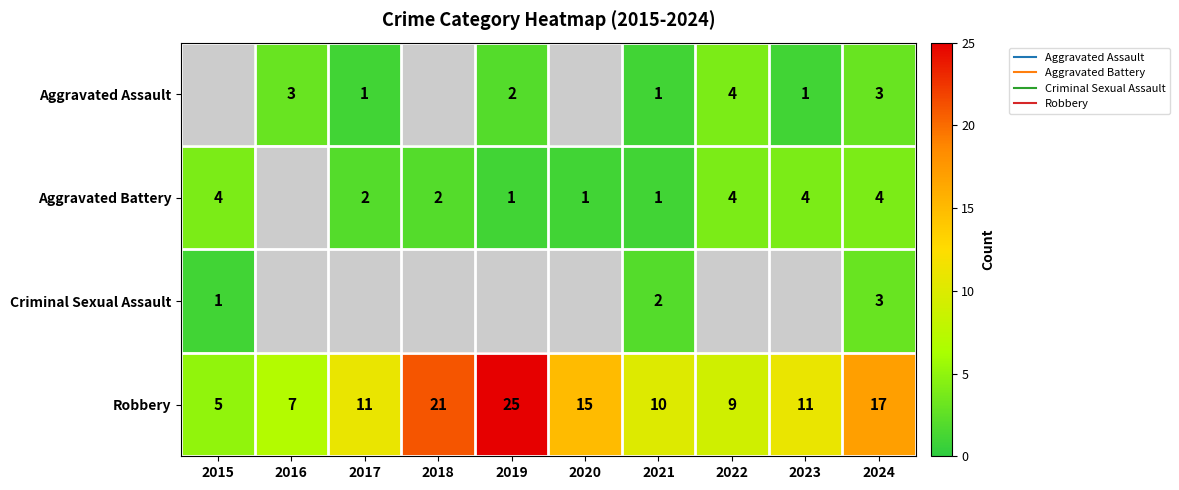

How many positive values does the Criminal Sexual Assault series have?

3